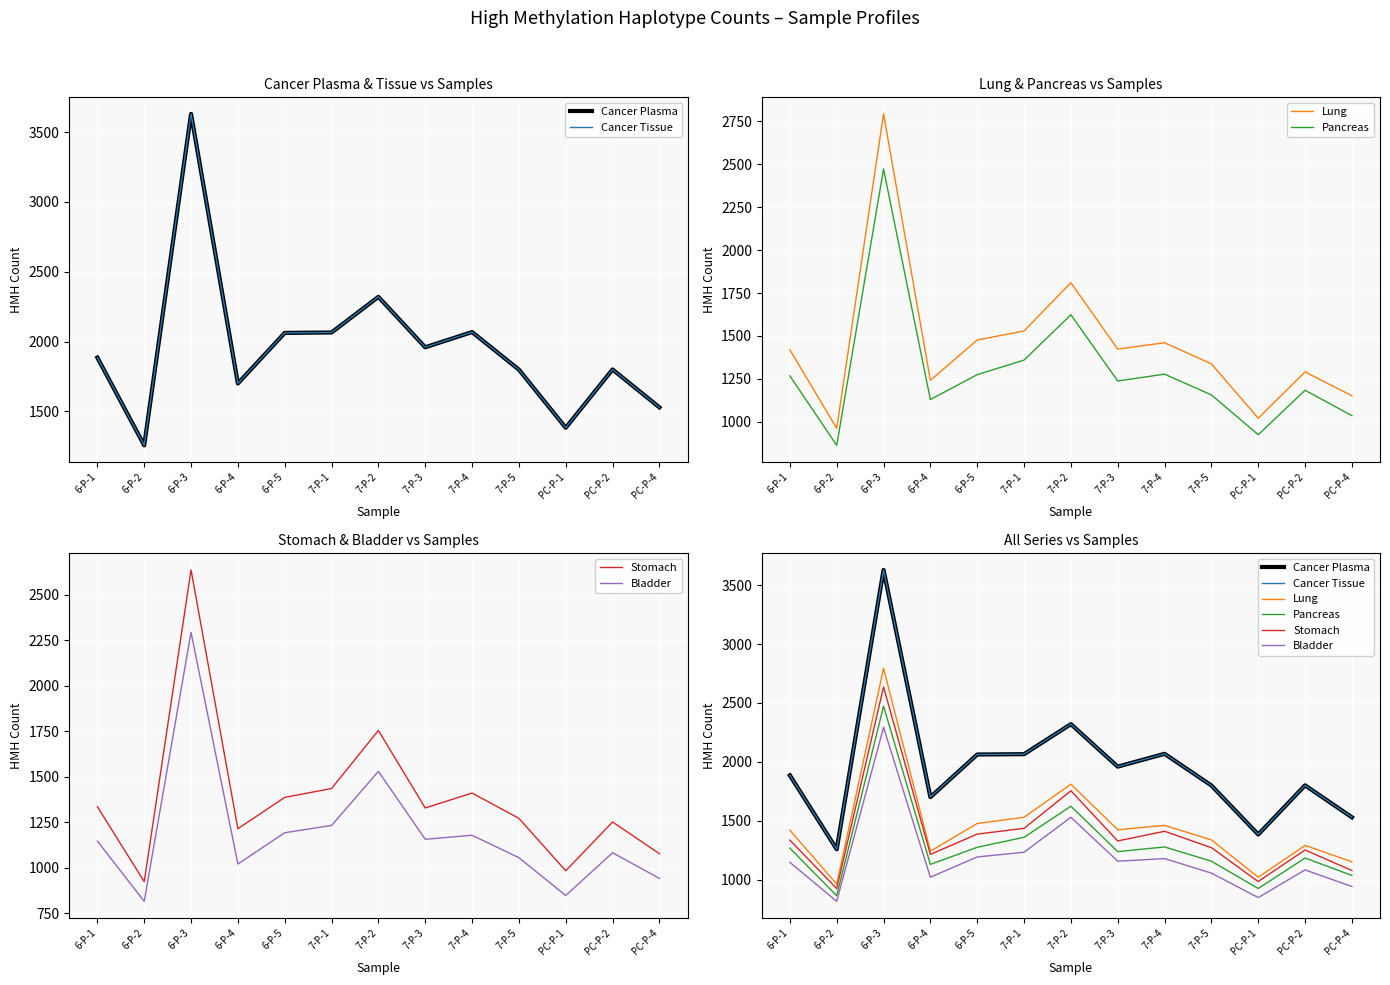

What is the sum of all Stomach values?

18003